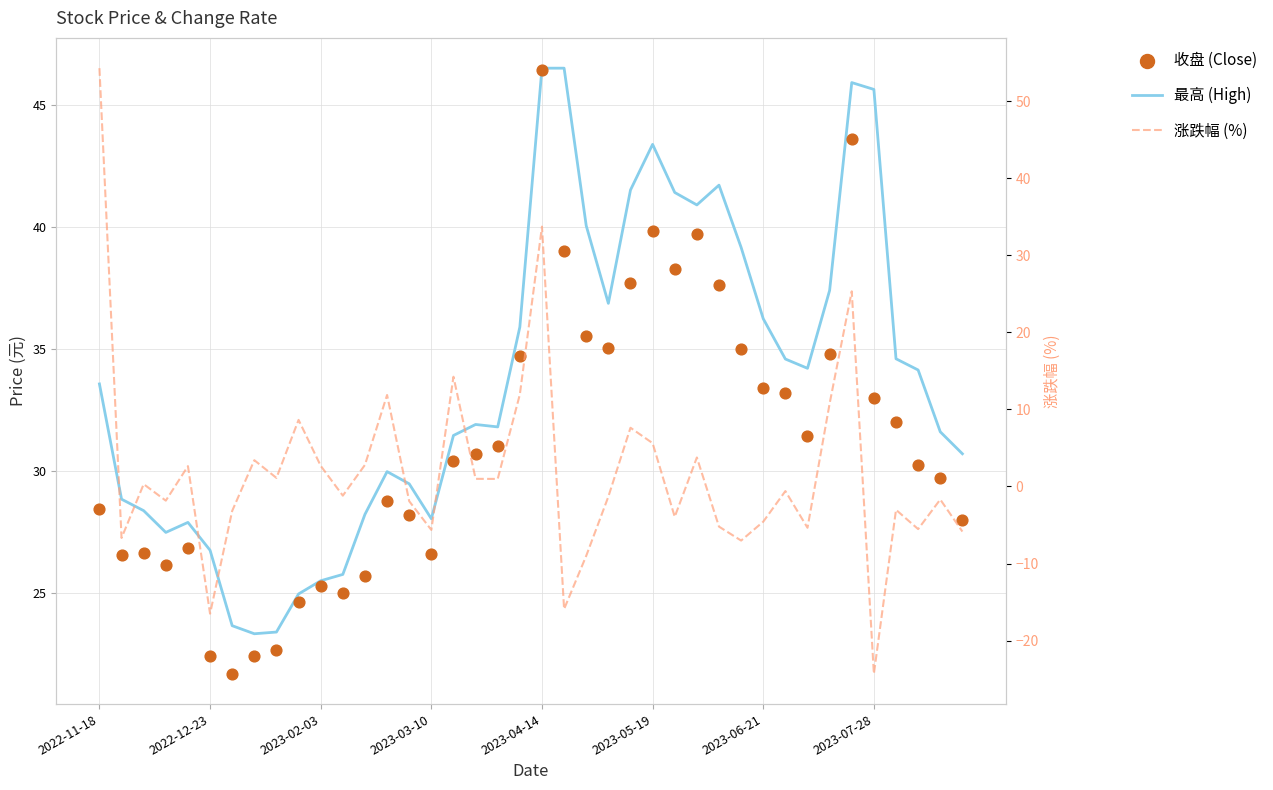

Is the value of 涨跌幅 (%) at 22 greater than the value of 收盘 (Close) at 8?

No